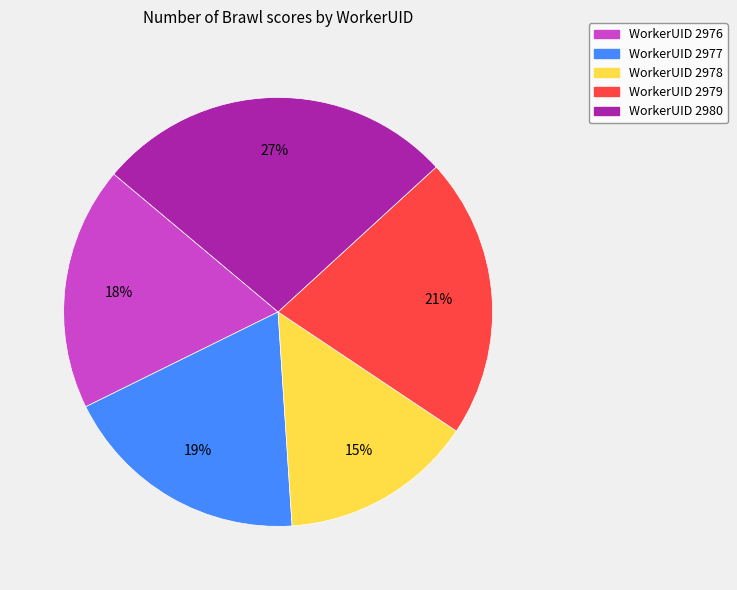

How many segments does this pie chart have?

5